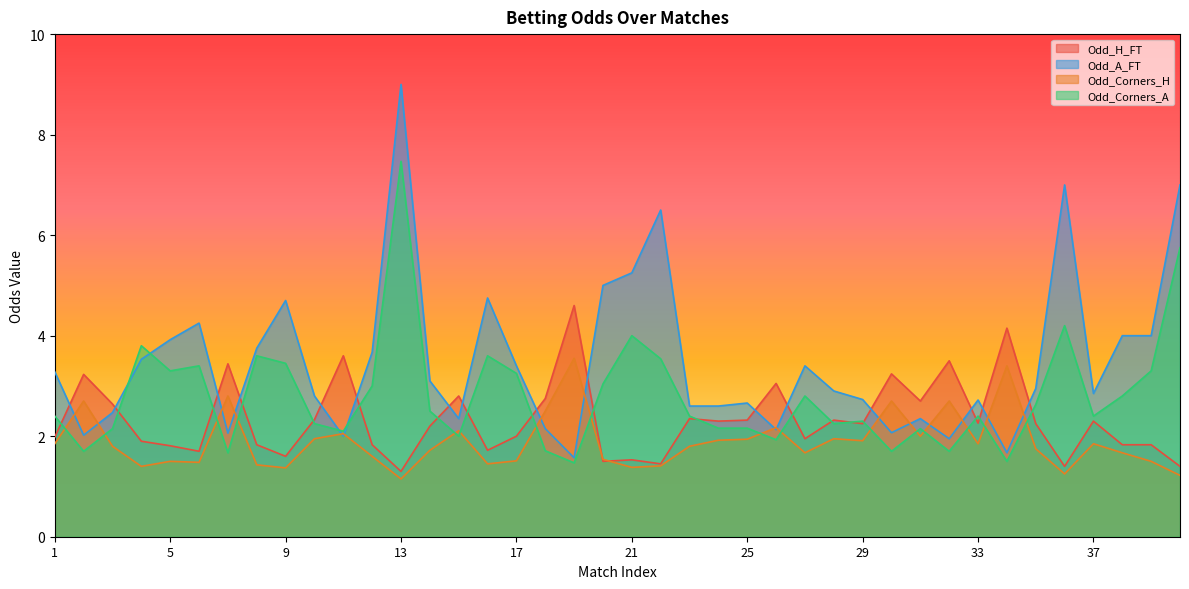

Reading right to left, extract all data points from this chart.

Odd_H_FT: 1.4	1.8	1.8	2.3	1.4	2.2	4.2	2.3	3.5	2.7	3.2	2.2	2.3	1.9	3.0	2.3	2.3	2.4	1.4	1.5	1.5	4.6	2.8	2.0	1.7	2.8	2.2	1.3	1.8	3.6	2.3	1.6	1.8	3.4	1.7	1.8	1.9	2.6	3.2	2.0
Odd_A_FT: 7.0	4.0	4.0	2.9	7.0	3.0	1.7	2.7	1.9	2.4	2.1	2.7	2.9	3.4	2.1	2.7	2.6	2.6	6.5	5.2	5.0	1.6	2.1	3.4	4.8	2.4	3.1	9.0	3.7	2.0	2.8	4.7	3.8	2.1	4.2	3.9	3.5	2.5	2.0	3.3
Odd_Corners_H: 1.2	1.5	1.7	1.9	1.2	1.8	3.4	1.9	2.7	2.0	2.7	1.9	1.9	1.7	2.2	1.9	1.9	1.8	1.4	1.4	1.5	3.5	2.5	1.5	1.4	2.1	1.7	1.1	1.6	2.0	1.9	1.4	1.4	2.8	1.5	1.5	1.4	1.8	2.7	1.9
Odd_Corners_A: 5.8	3.3	2.8	2.4	4.2	2.6	1.5	2.4	1.7	2.1	1.7	2.3	2.2	2.8	1.9	2.2	2.2	2.4	3.5	4.0	3.0	1.5	1.7	3.2	3.6	2.0	2.5	7.5	3.0	2.1	2.2	3.5	3.6	1.7	3.4	3.3	3.8	2.1	1.7	2.4